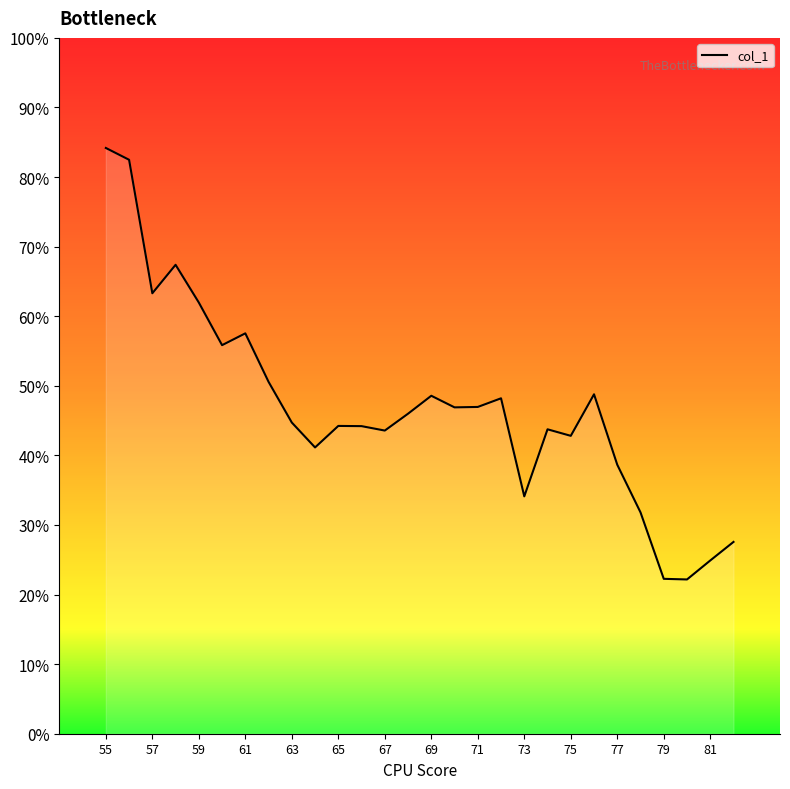

Does the chart display data point markers on the line(s)?

No